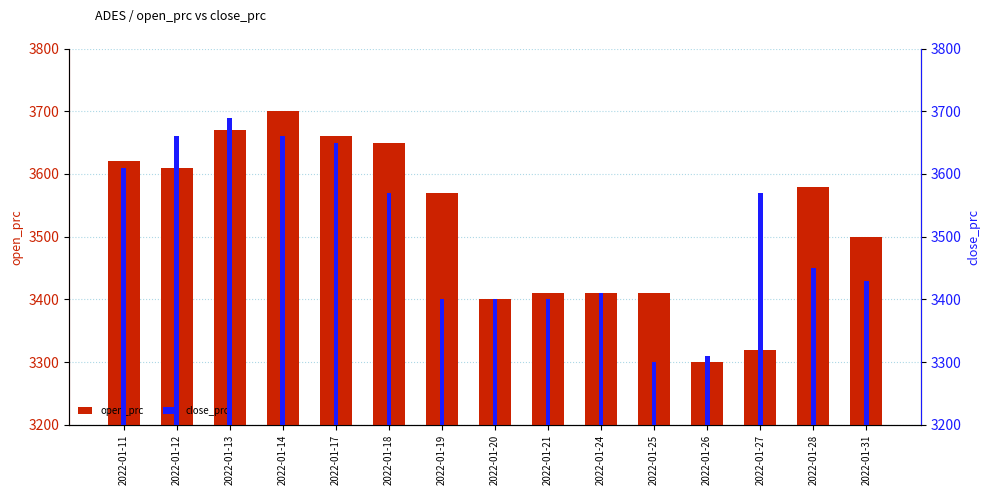

How many bars are there in each group?

2